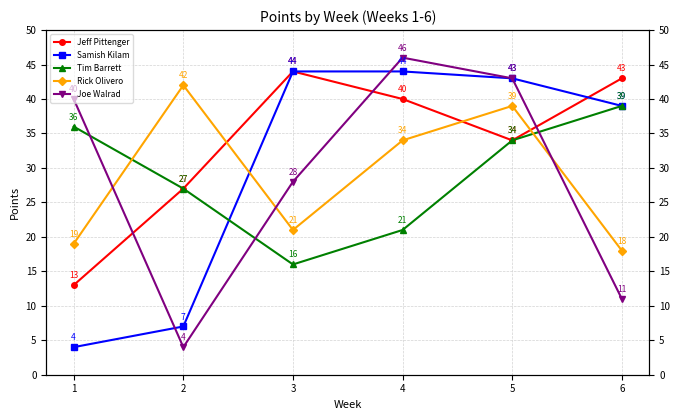

Reading right to left, what are all the values shown in this chart?

Jeff Pittenger: 43	34	40	44	27	13
Samish Kilam: 39	43	44	44	7	4
Tim Barrett: 39	34	21	16	27	36
Rick Olivero: 18	39	34	21	42	19
Joe Walrad: 11	43	46	28	4	40